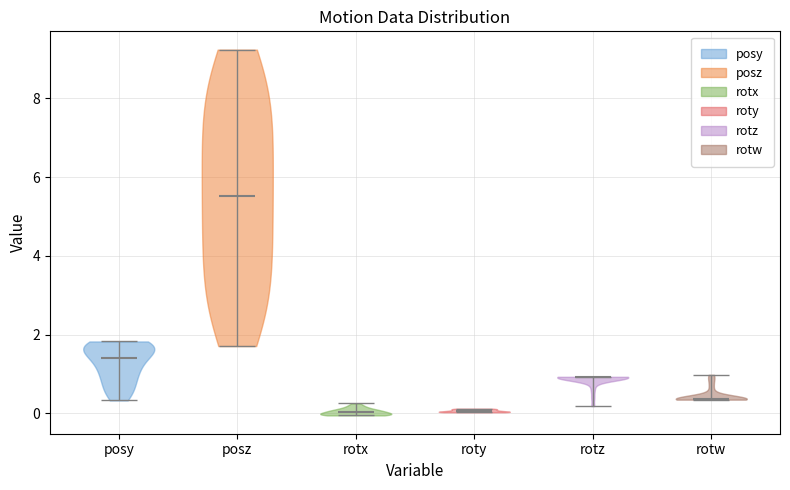

Reading left to right, read every violin against the y-axis: where its median line is, and the lowest and highest points it reaches. The values are not printed on the chart, so give them approximately, as read against the axis.

posy: median line 1.4, lowest point 0.4, highest point 1.8
posz: median line 5.6, lowest point 1.8, highest point 9.2
rotx: median line 0.0, lowest point 0.0, highest point 0.2
roty: median line 0.0, lowest point 0.0, highest point 0.2
rotz: median line 1.0, lowest point 0.2, highest point 1.0
rotw: median line 0.4, lowest point 0.4, highest point 1.0